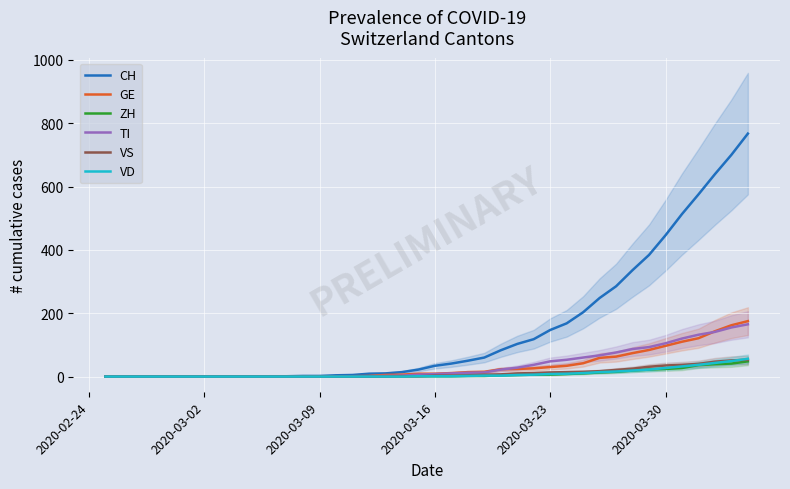

What is the value of the GE point at the 25th from the left?

23